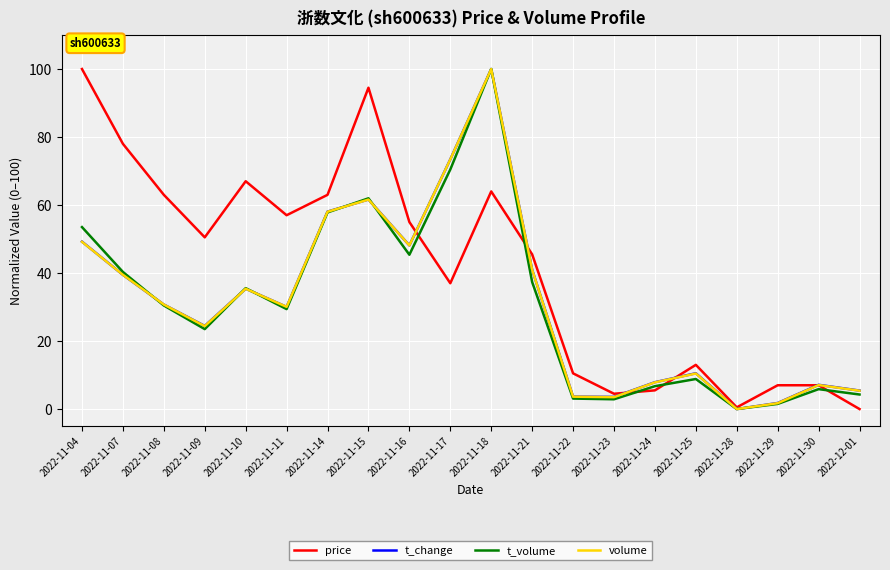

The value of volume at 2022-11-04 is 77.5. True or false?

False